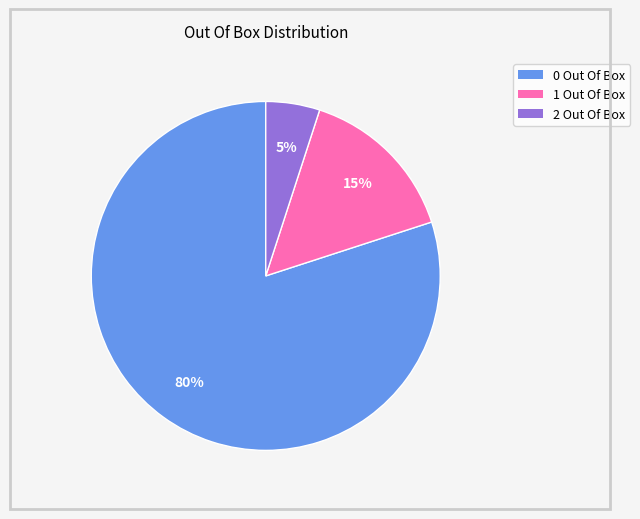

To the nearest percent, what is the combined percentage of 1 Out Of Box and 2 Out Of Box?

20%